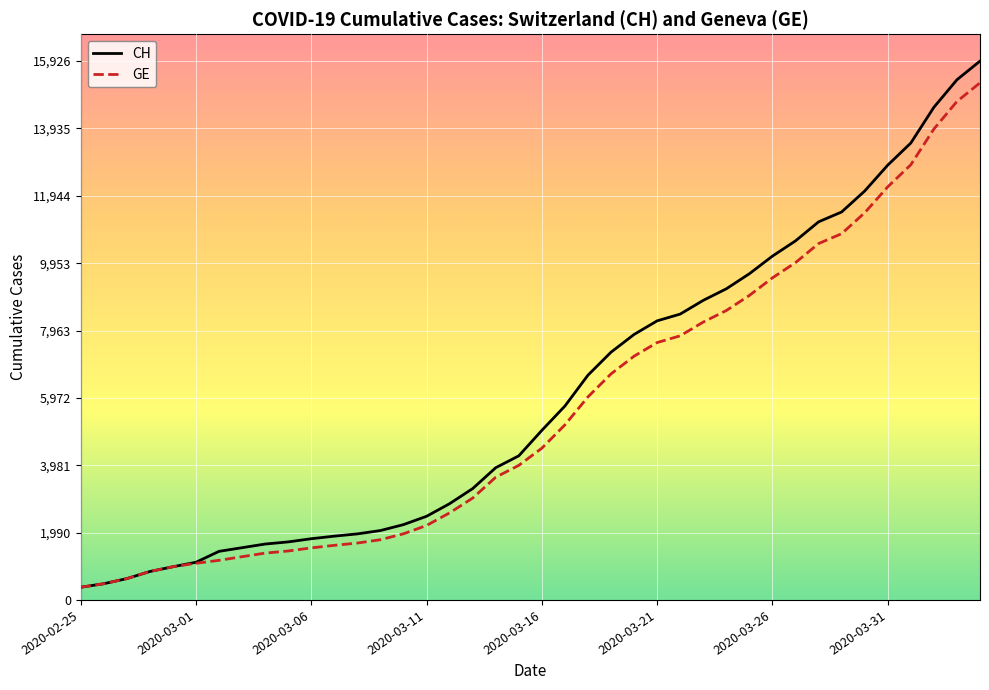

What are all the series names shown in the legend?

CH, GE